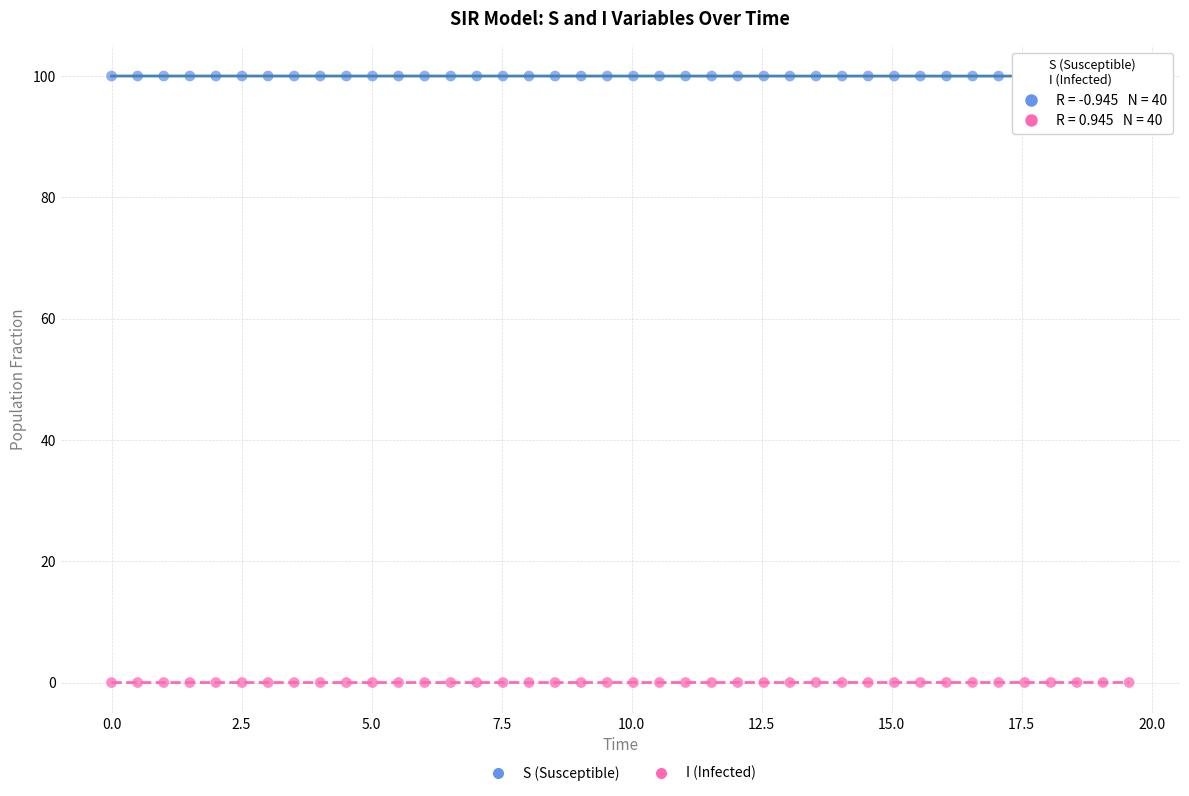

What are all the series names shown in the legend?

S (Susceptible), I (Infected)